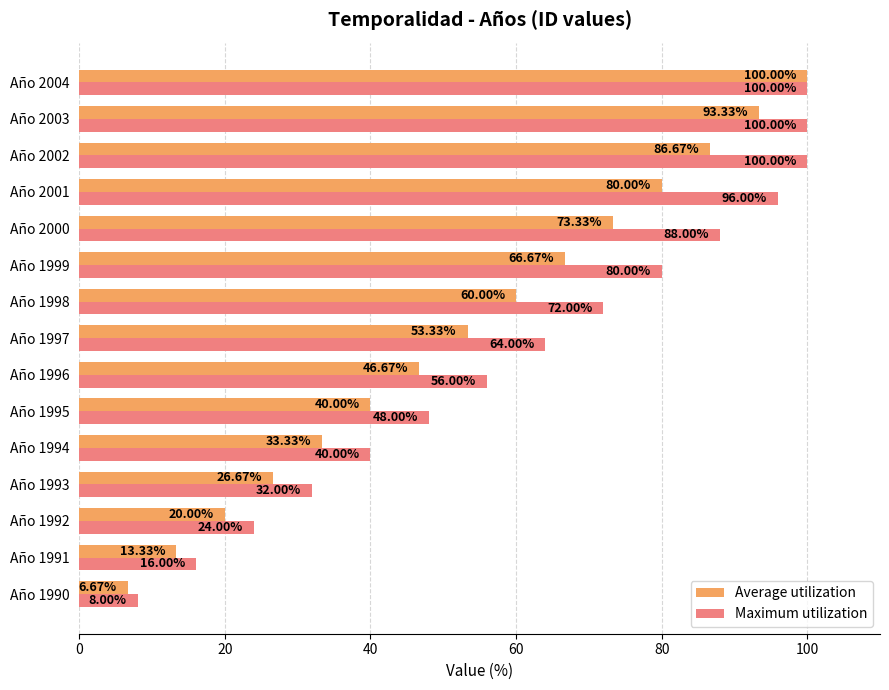

What is the difference between the maximum and minimum values in the Average utilization series?

93.3